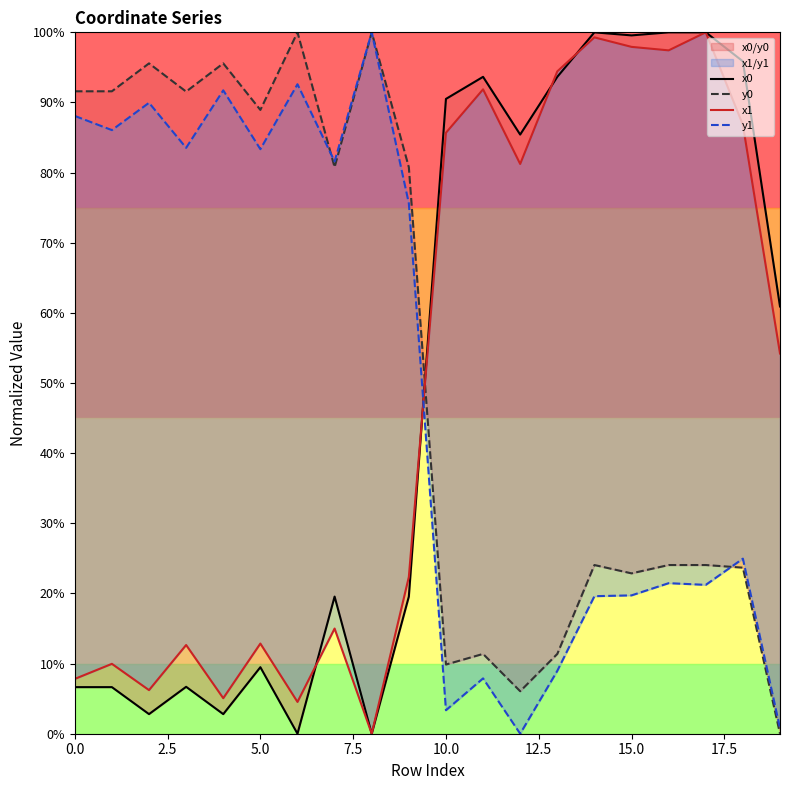

What is the difference between the x1 values at 14 and 5.0?

0.9